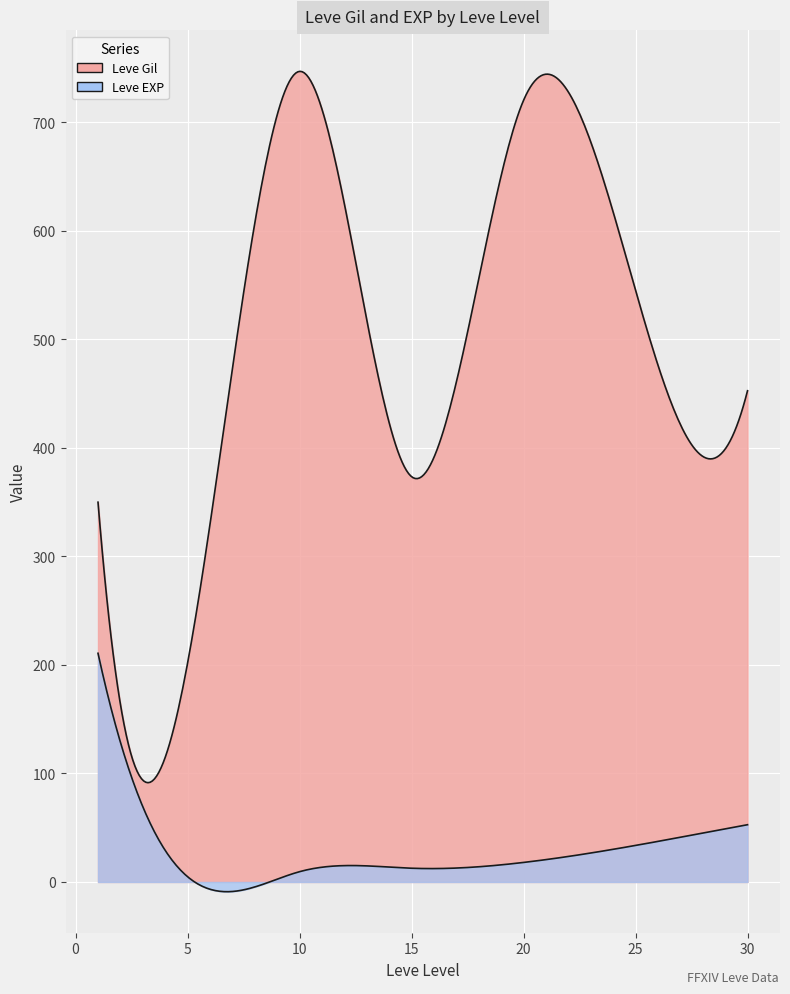

At how many categories does at least one series exceed 437?

21